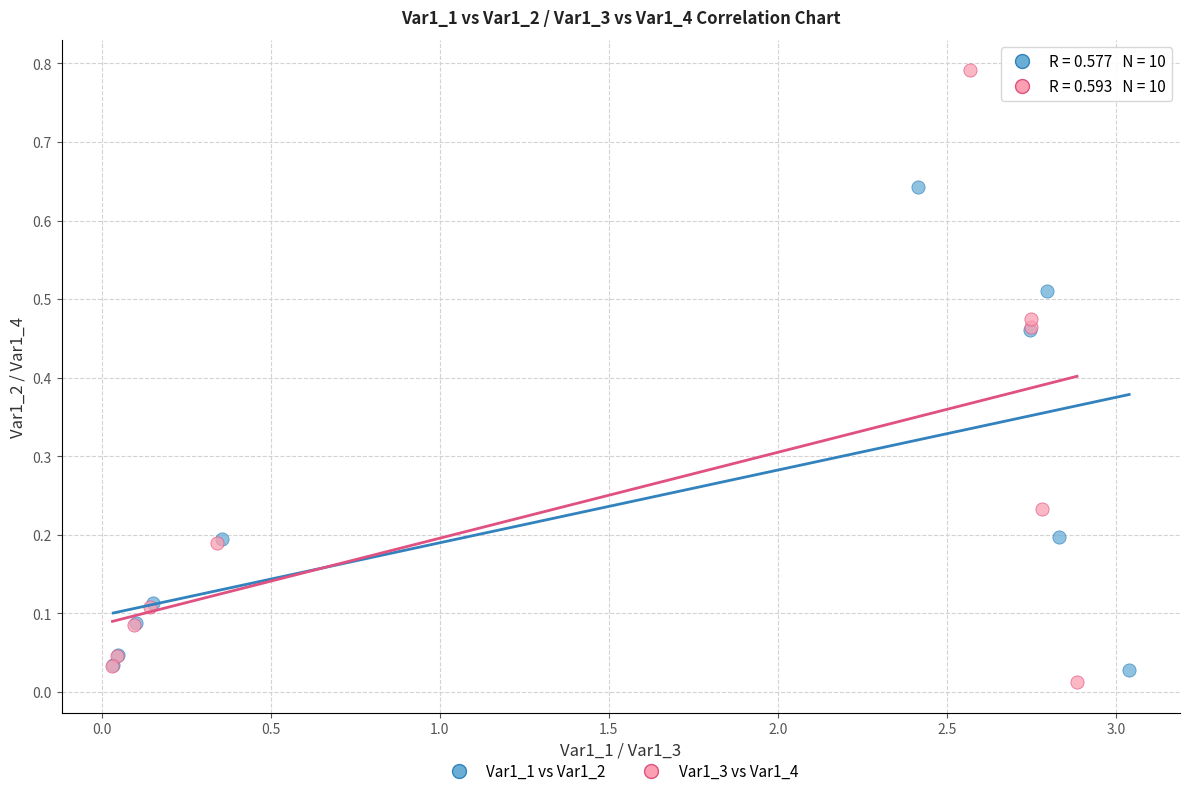

Which series reaches the maximum Y coordinate?

Var1_3 vs Var1_4